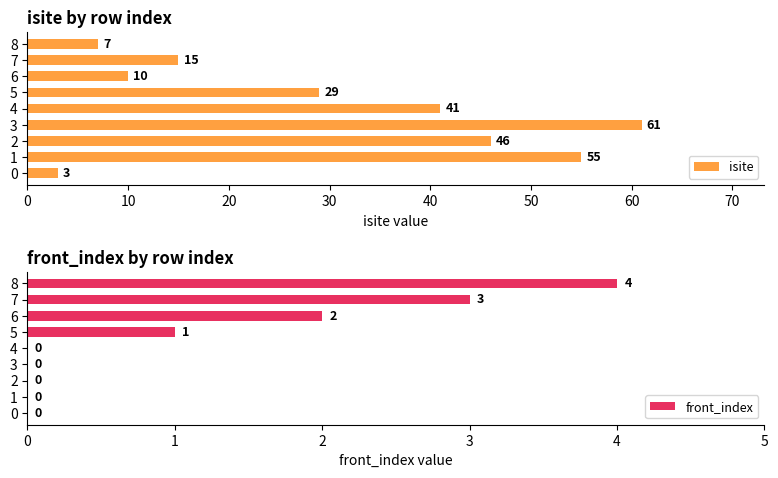

The value of isite at 2 is 46. True or false?

True